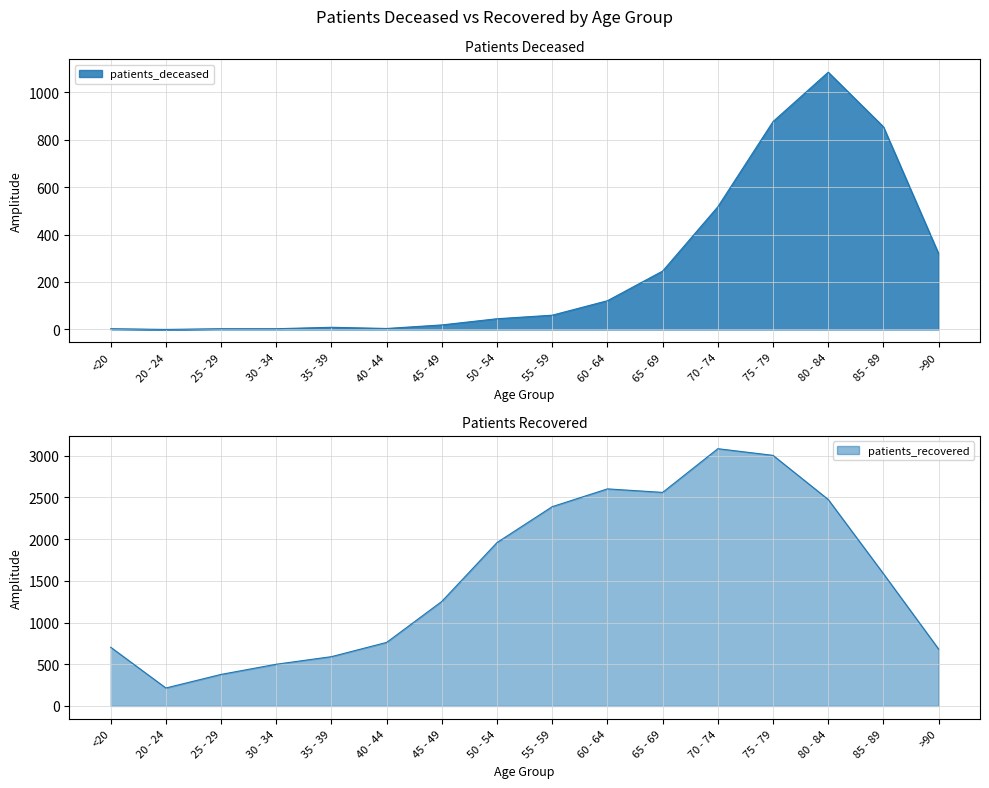

Where is the first local minimum for patients_recovered?

20 - 24